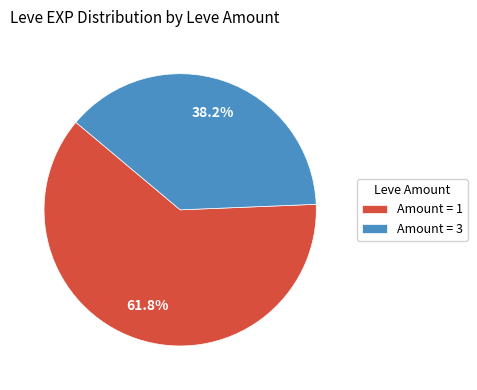

What percentage do Amount = 3 and Amount = 1 together represent?

100.0%